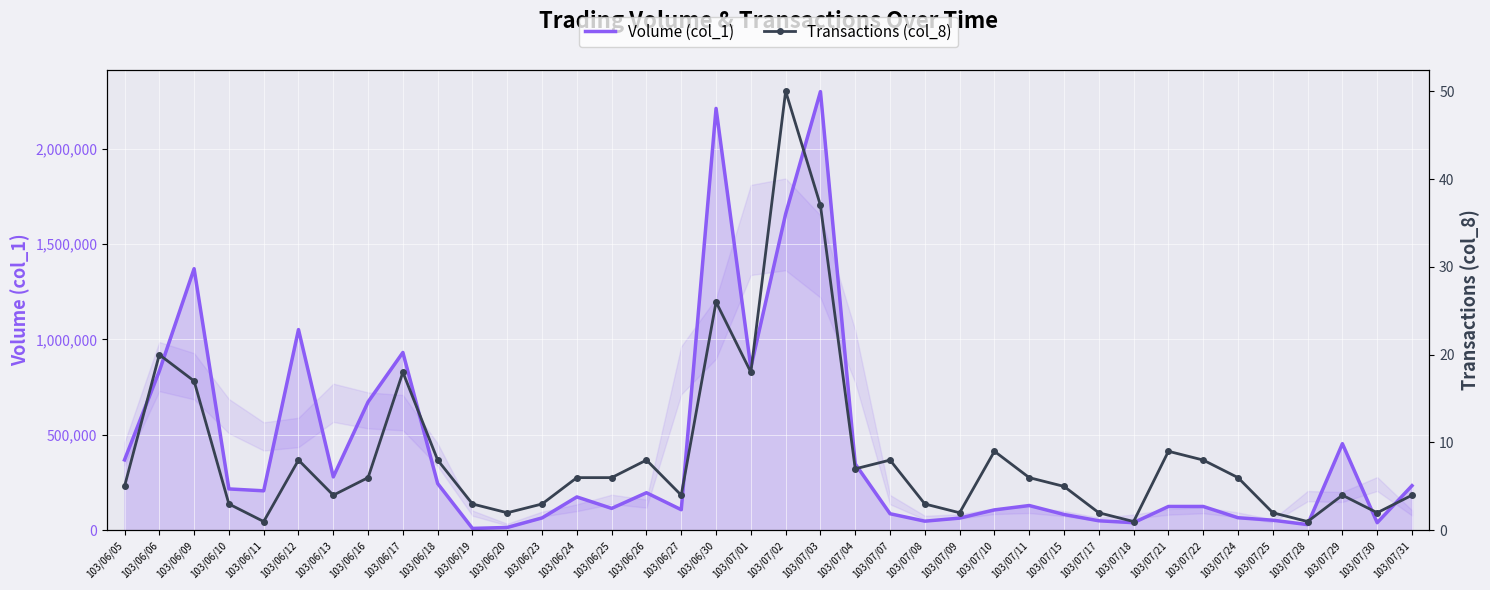

What are all the series names shown in the legend?

Volume (col_1), Transactions (col_8)